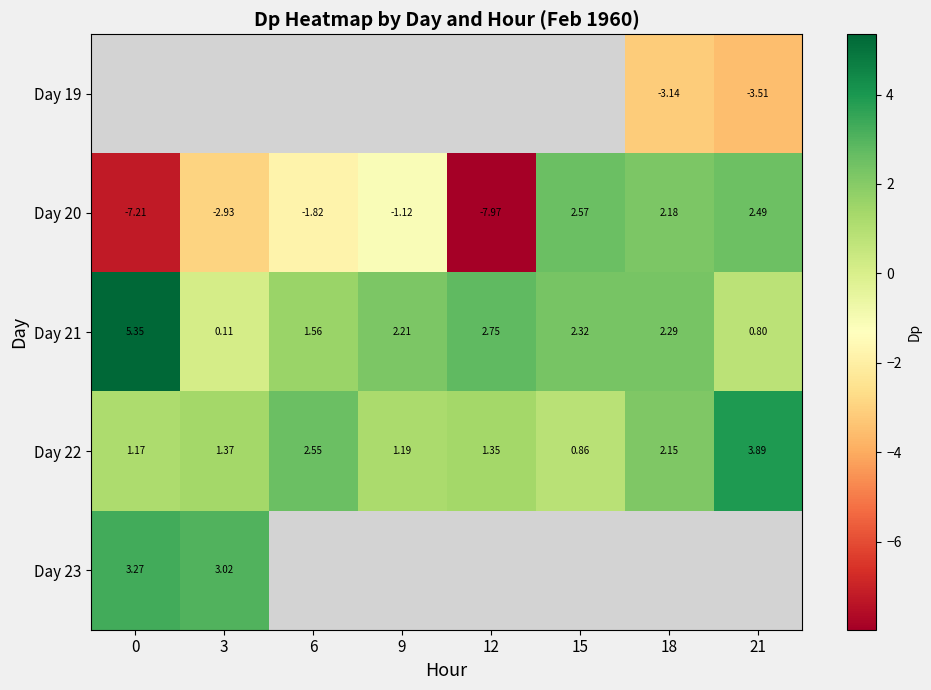

Count the number of data series in this chart.

5